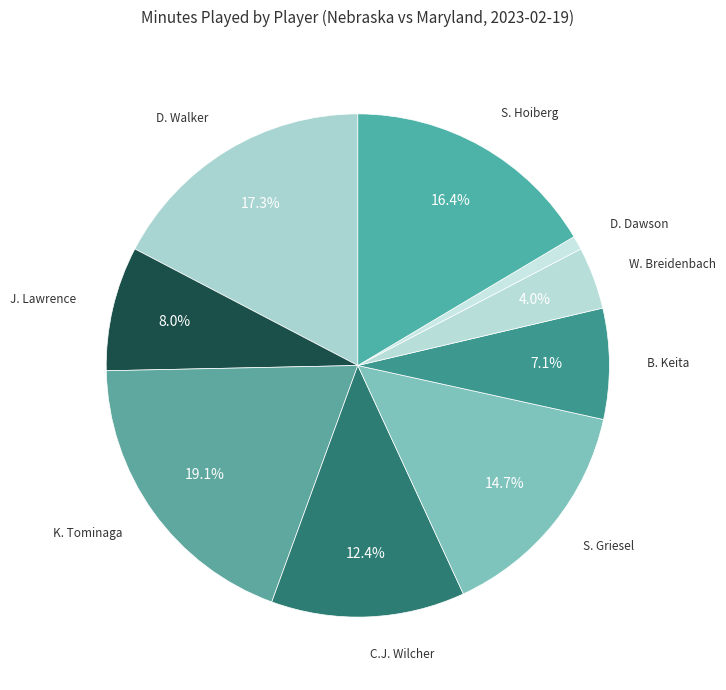

To the nearest percent, what is the average slice percentage?

11%